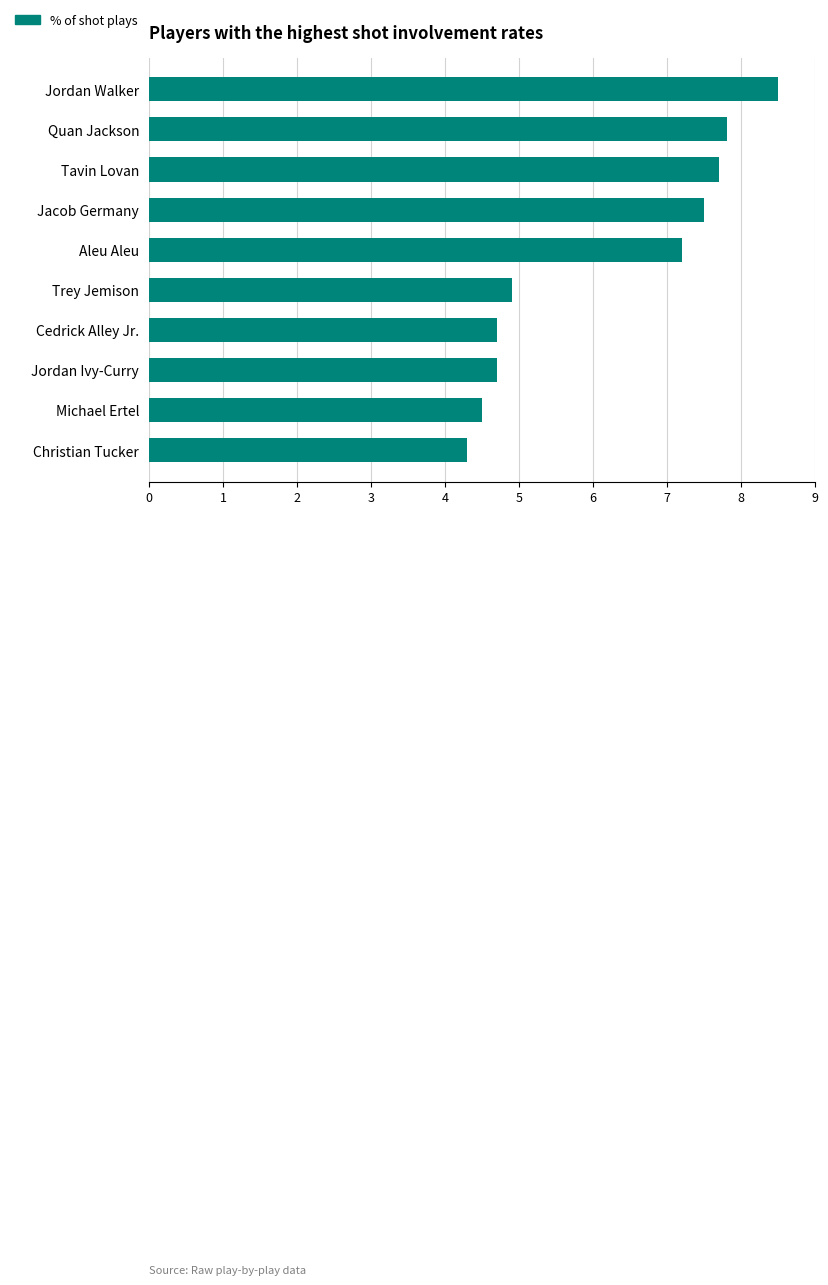

How many bars are there in total?

10